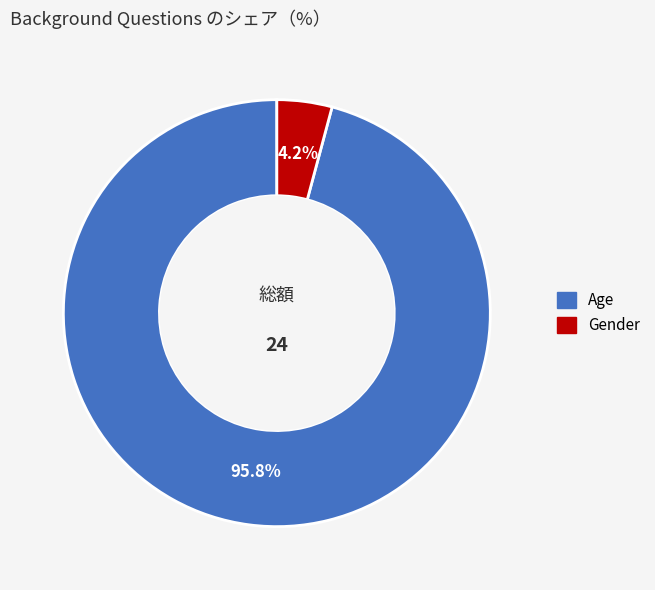

What percentage is the Age slice, to the nearest percent?

96%